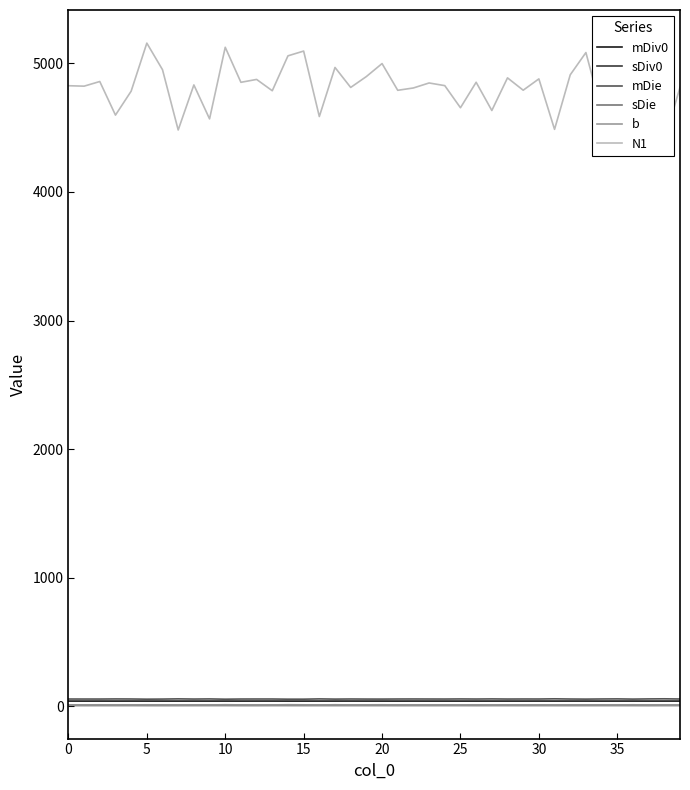

Which has a higher value, 30 or 15?

30